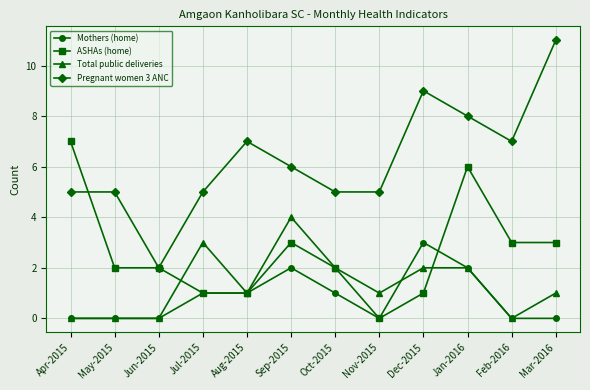

What is the value of the Total public deliveries point at the 12th from the left?

1